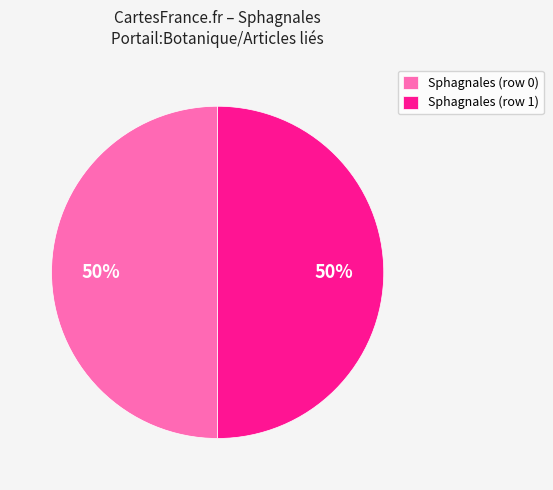

To the nearest percent, what percentage of the pie is Sphagnales (row 1)?

50%